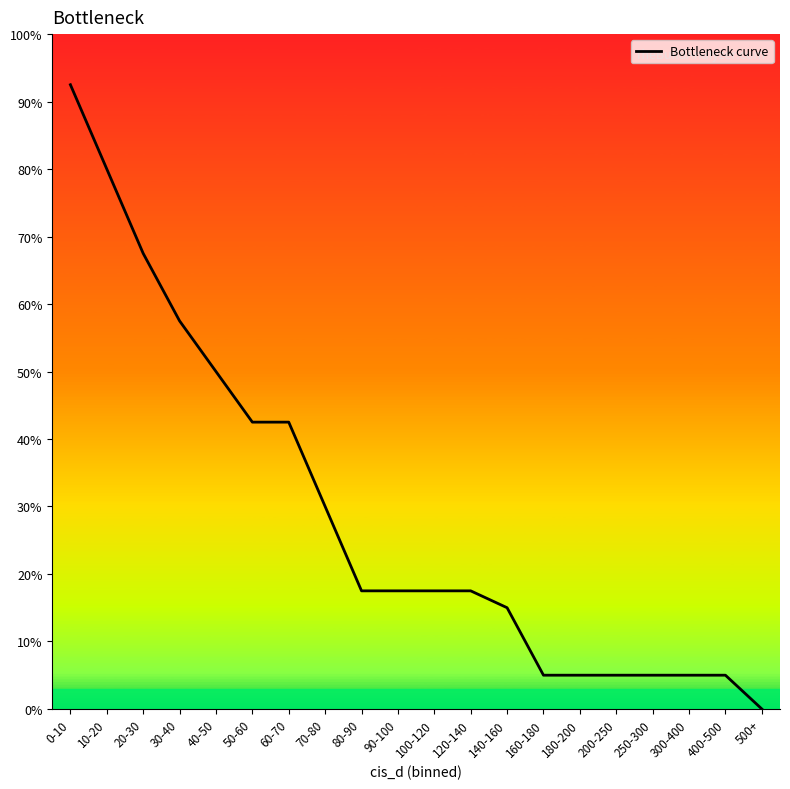

What is the sum of the values at 300-400 and 120-140?

22.5